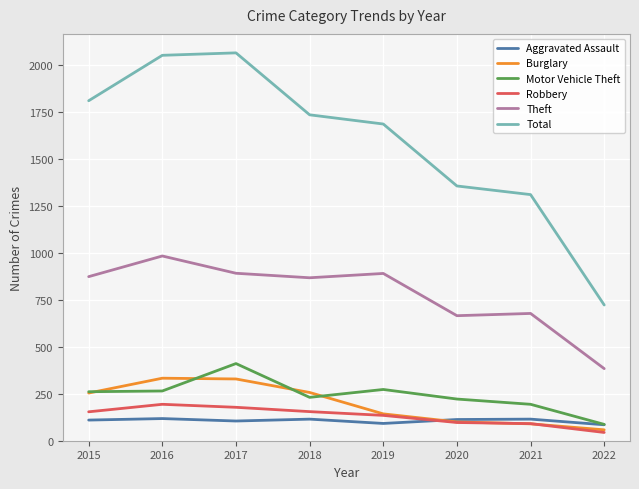

The value of Theft at 2021 is 678. True or false?

True